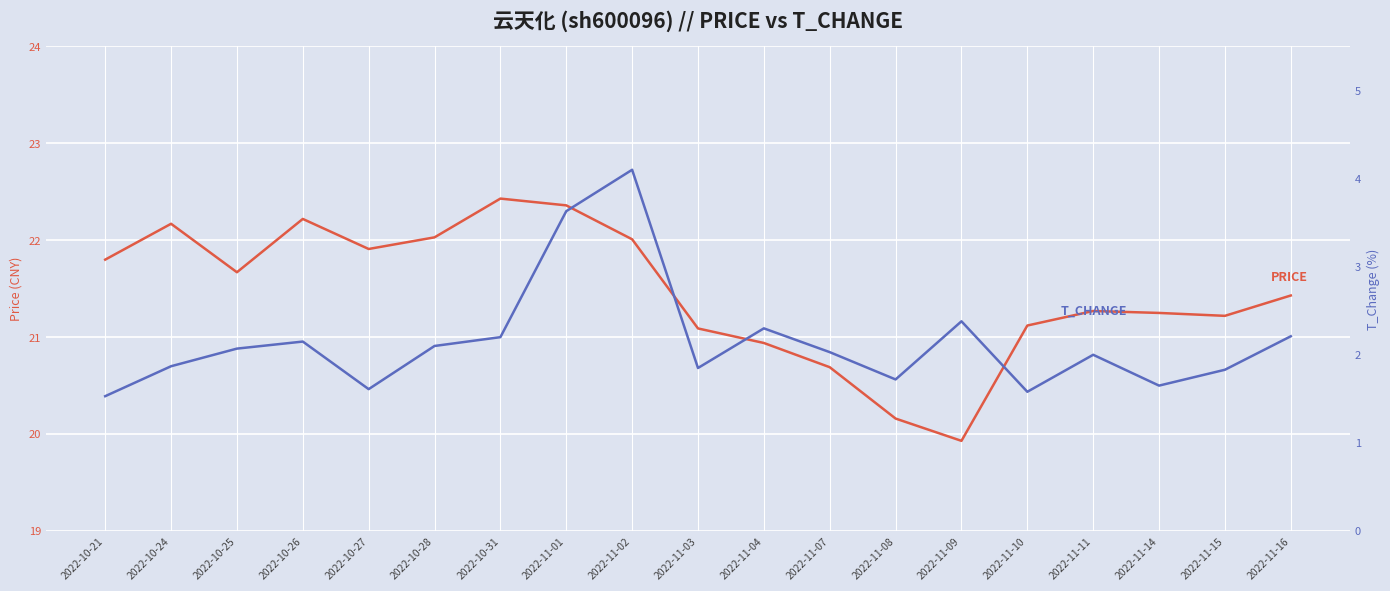

What is the value of the price point at the 7th from the left?

22.4